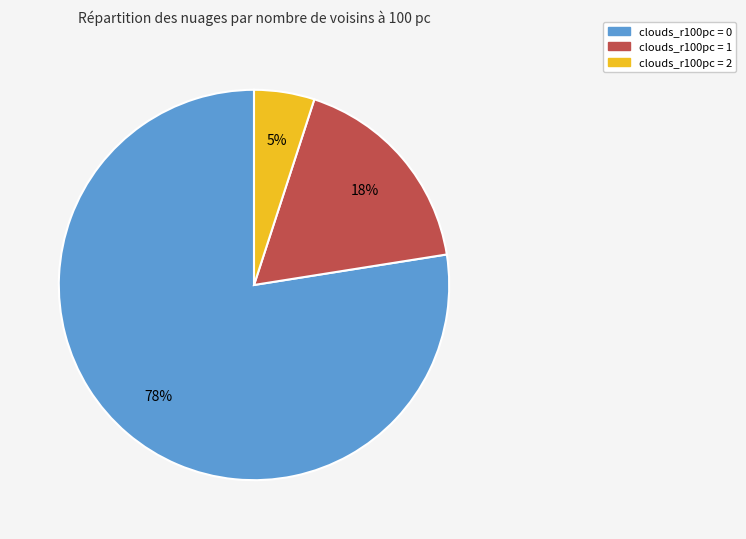

To the nearest percent, what is the average slice percentage?

33%